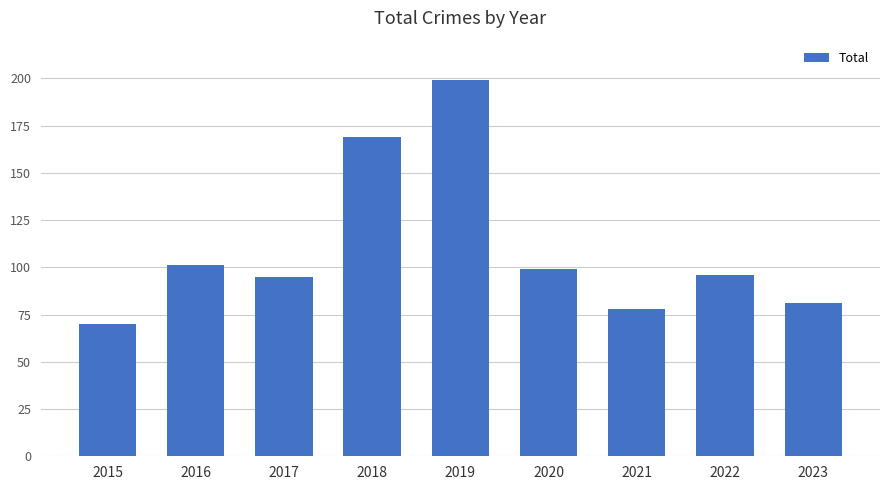

Reading left to right, what are all the values shown in this chart?

2015=70	2016=101	2017=95	2018=169	2019=199	2020=99	2021=78	2022=96	2023=81